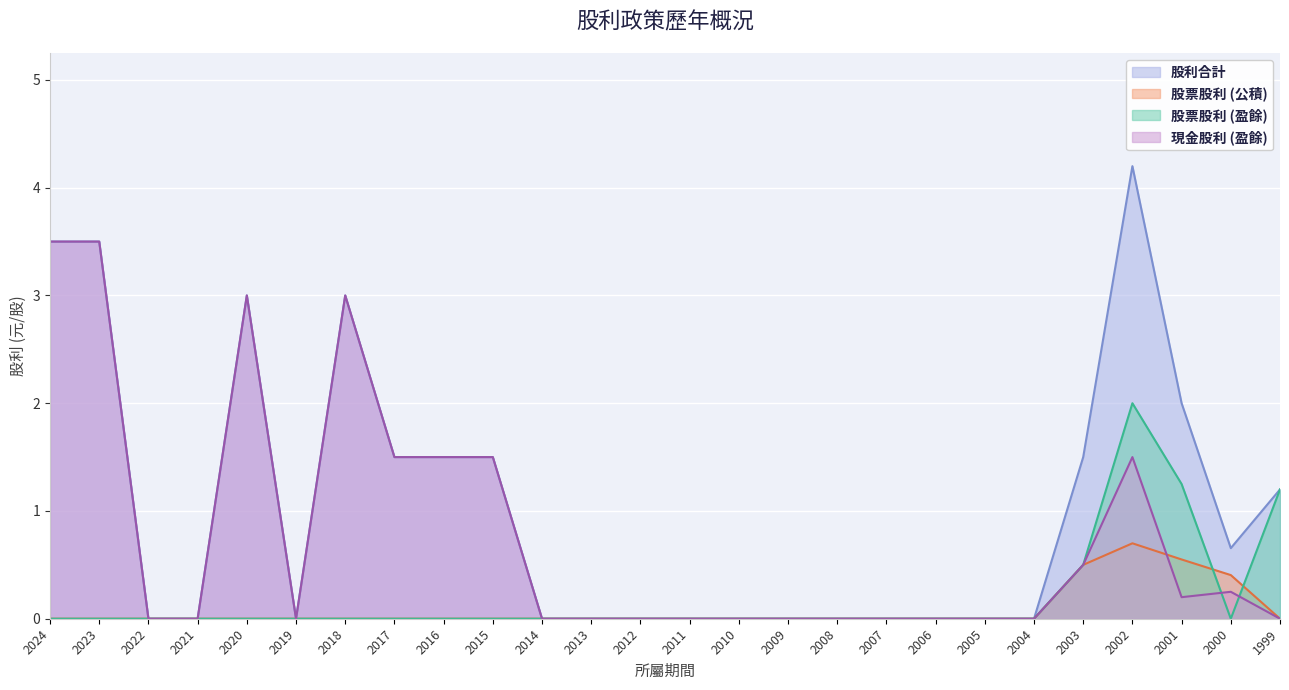

True or false: 現金股利 (盈餘) has a value of 0.7 at 2015.

False